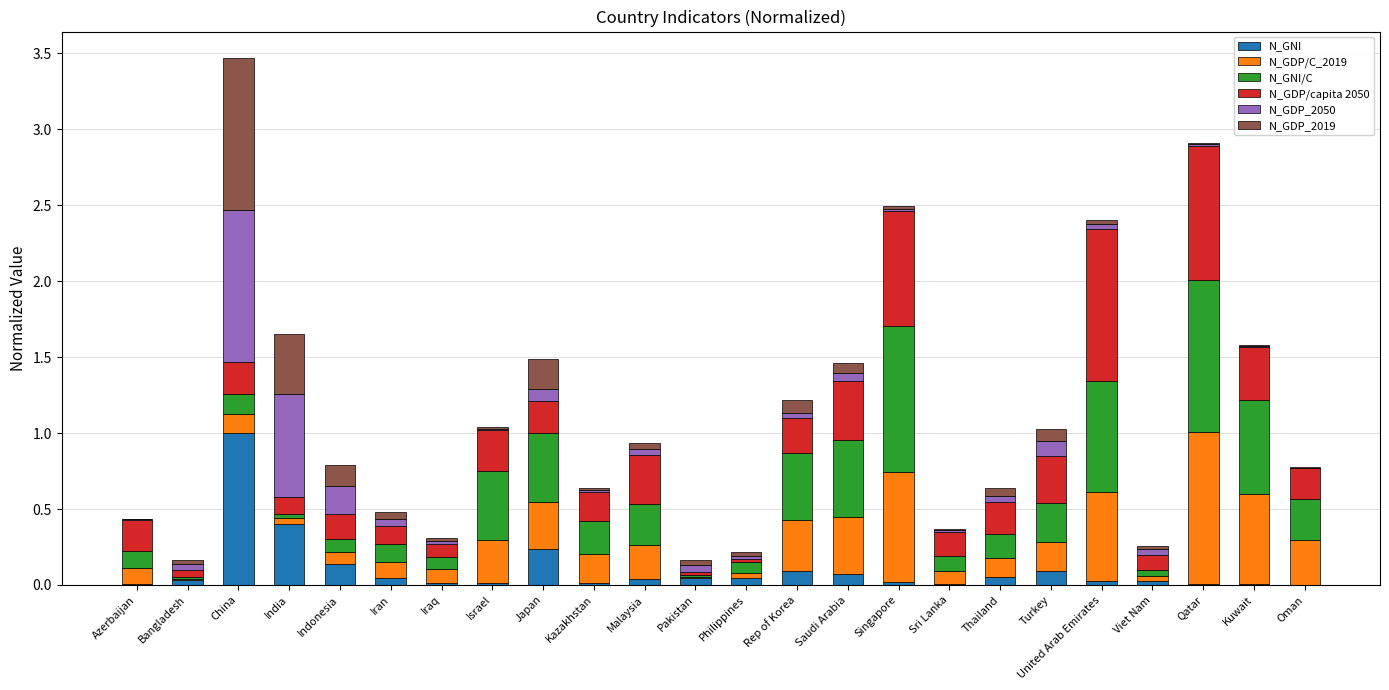

At which category is the sum across all series the highest?

China